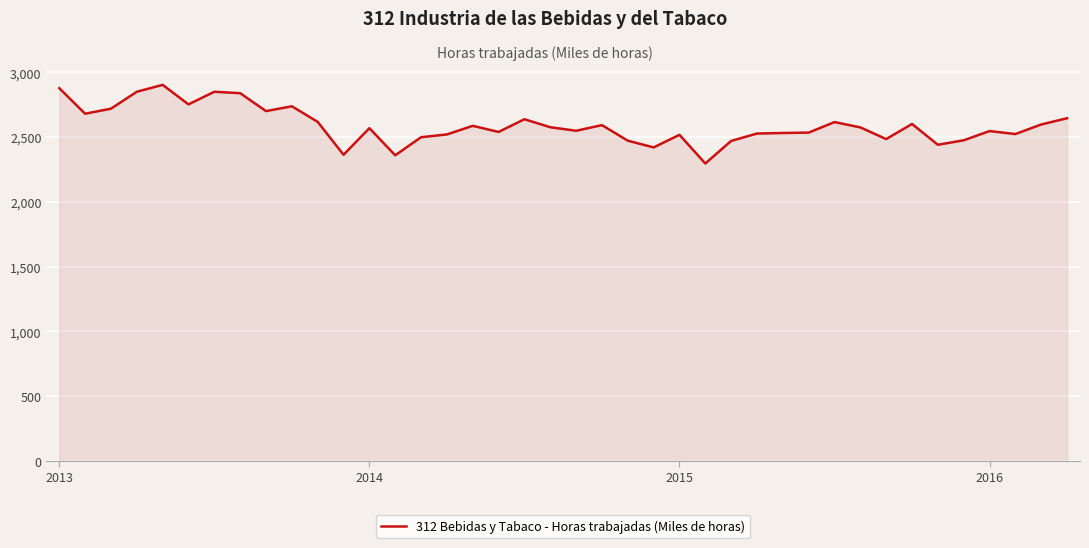

What is the difference between the maximum and minimum values?

606.6